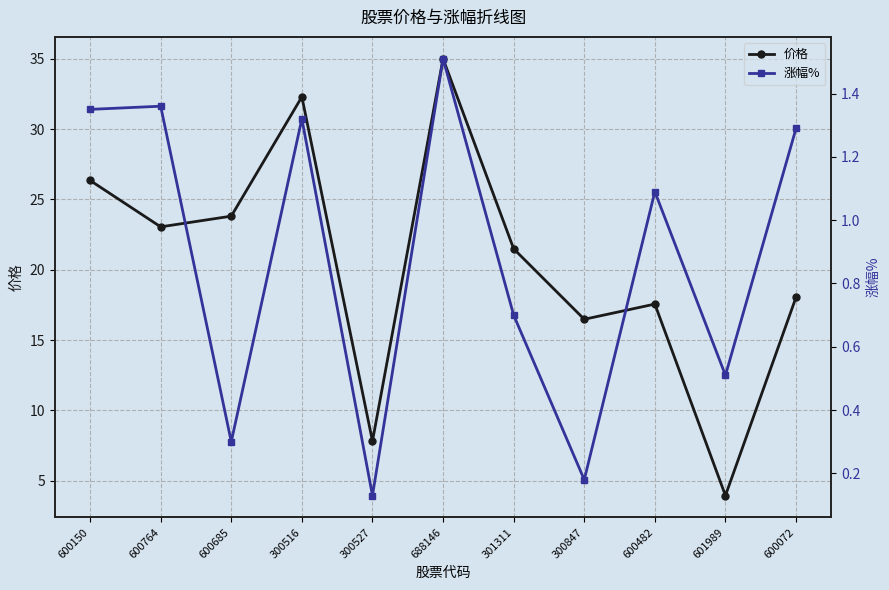

What is the average value of the 价格 series?

20.5